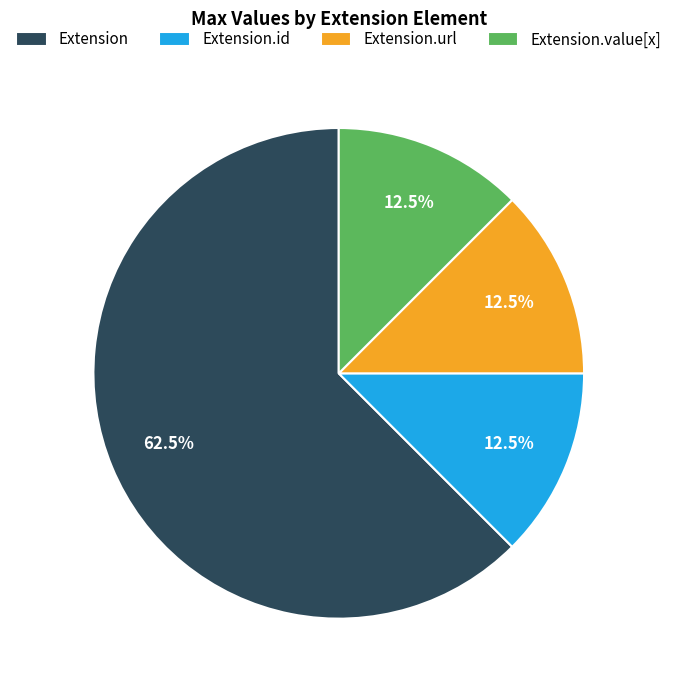

Which slice is the largest?

Extension